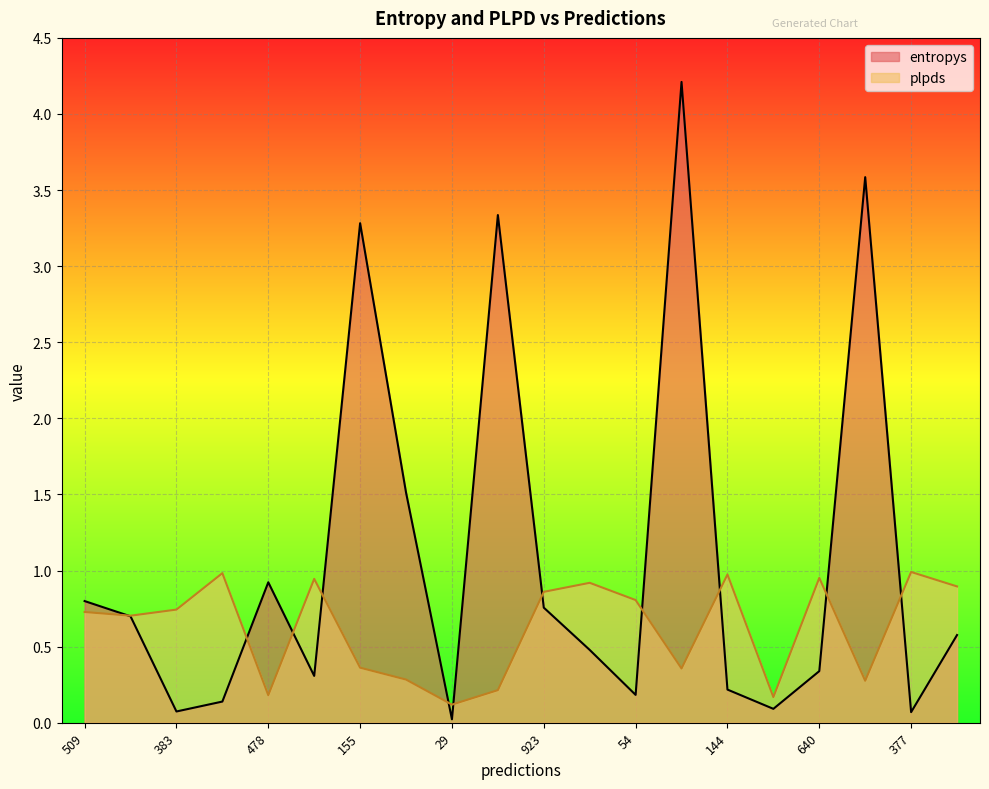

What is the difference between the maximum and minimum values in the entropys series?

4.2